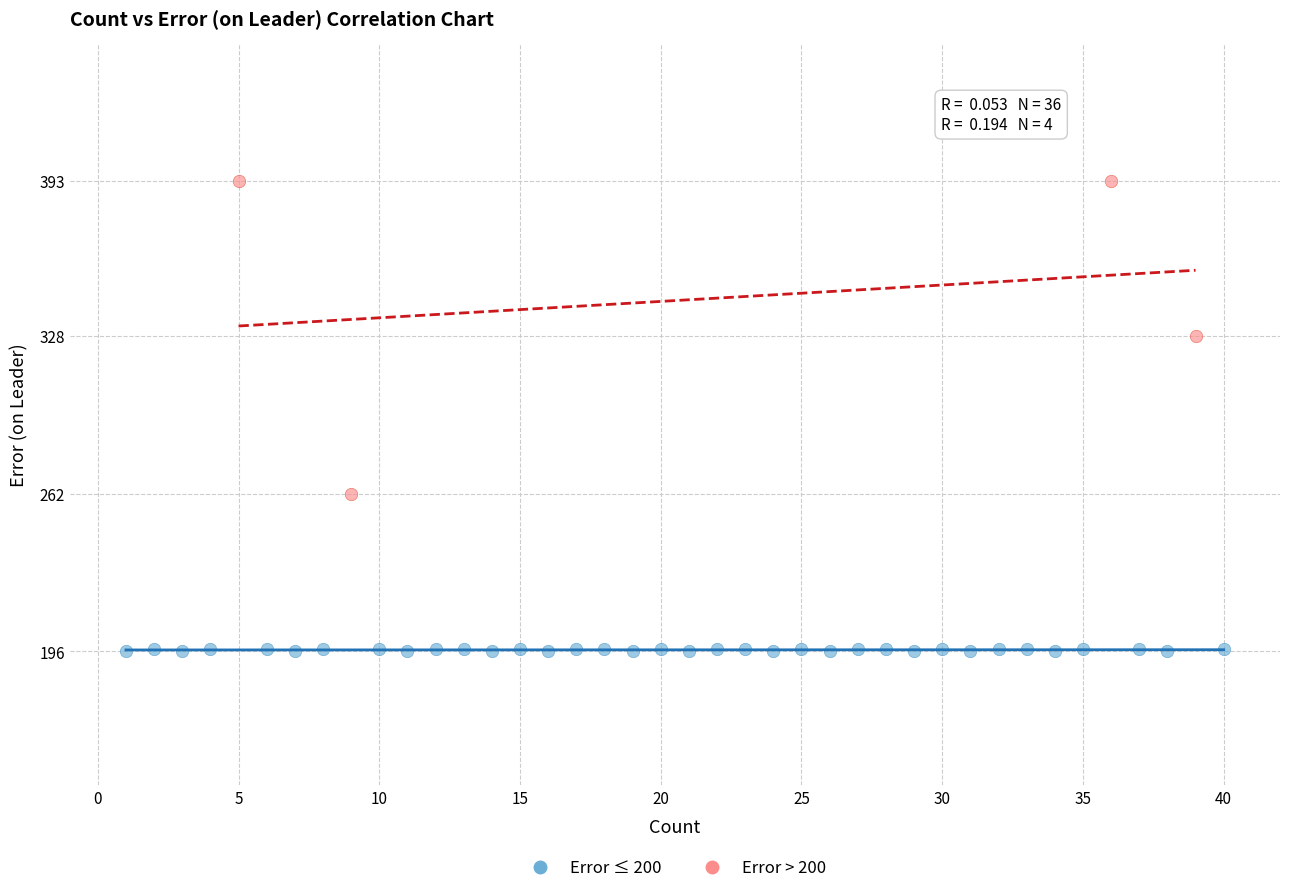

Which series contains the highest Y value?

Error > 200